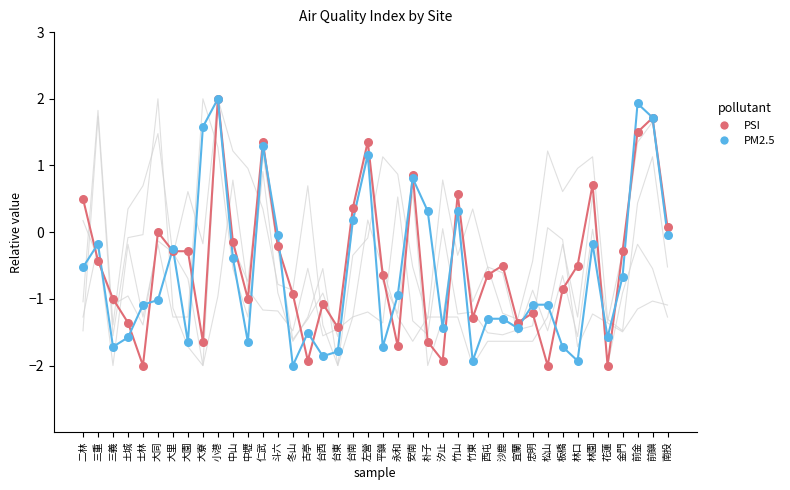

How many lines are shown in the chart?

6